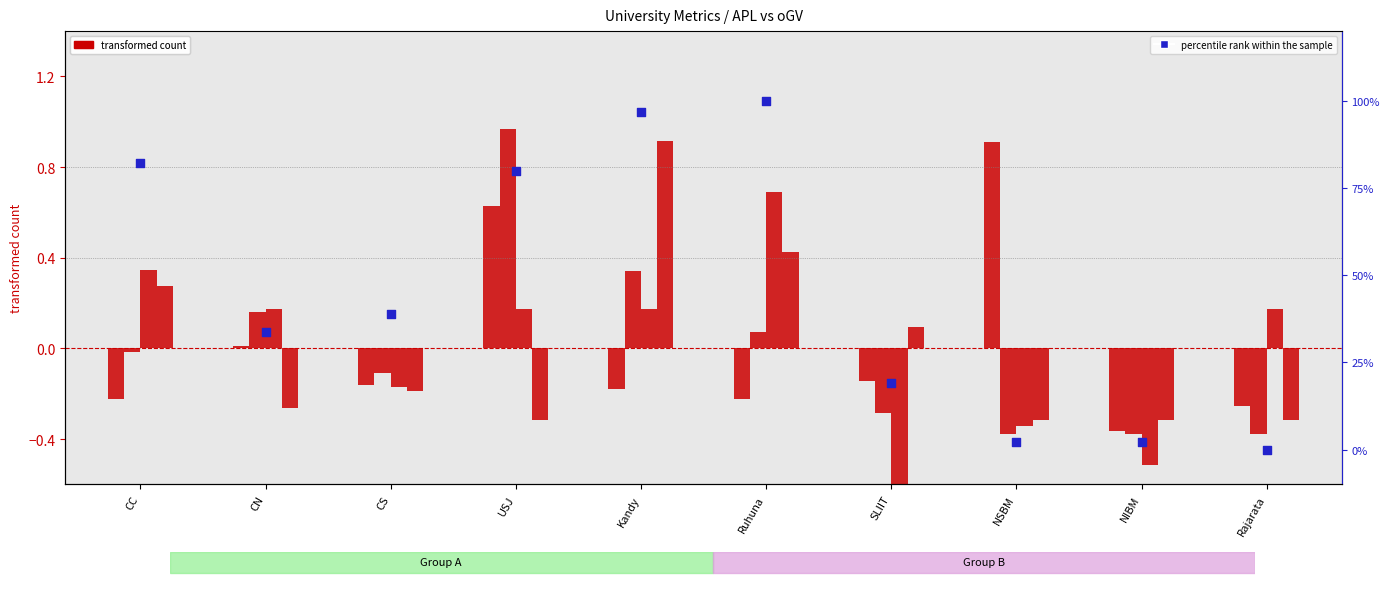

At how many categories does at least one series exceed 89?

2